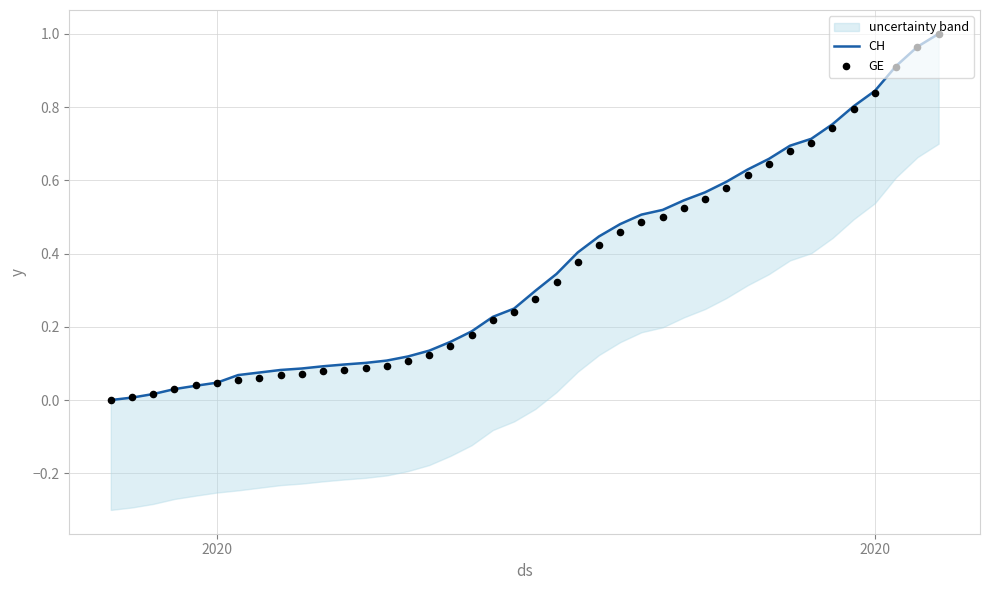

What are all the series names shown in the legend?

CH, GE